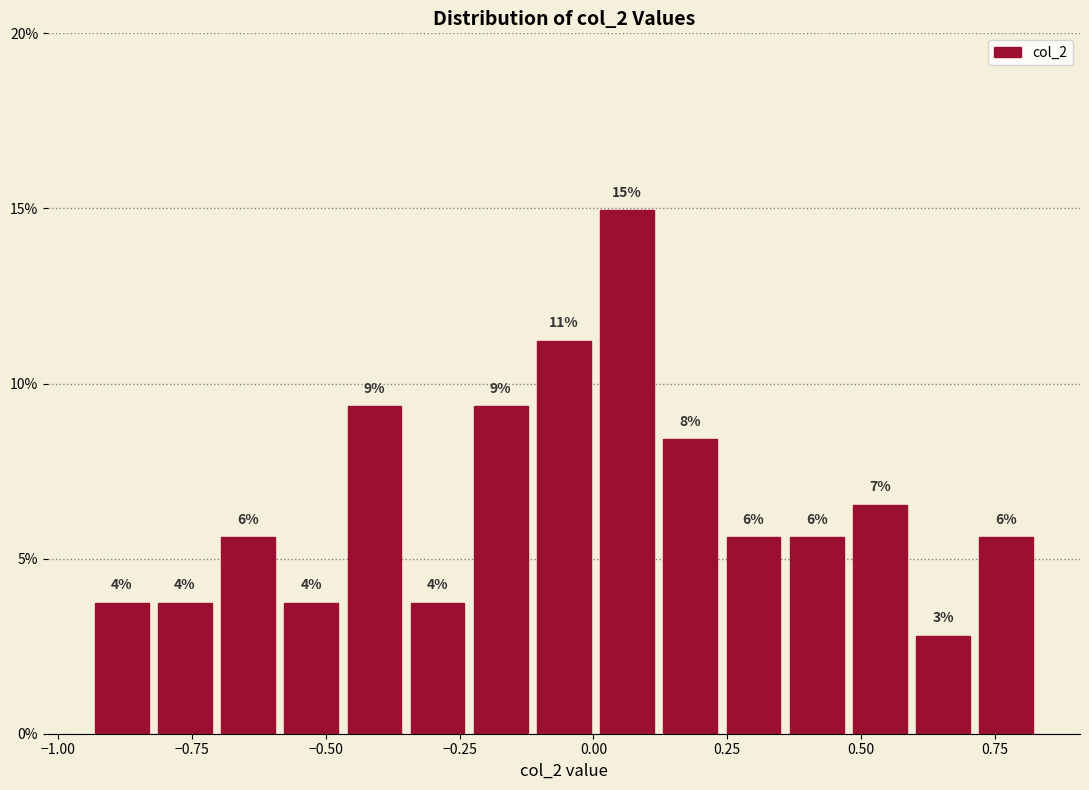

Read against the x-axis, roughly where is the centre of the tallest bar?

0.05